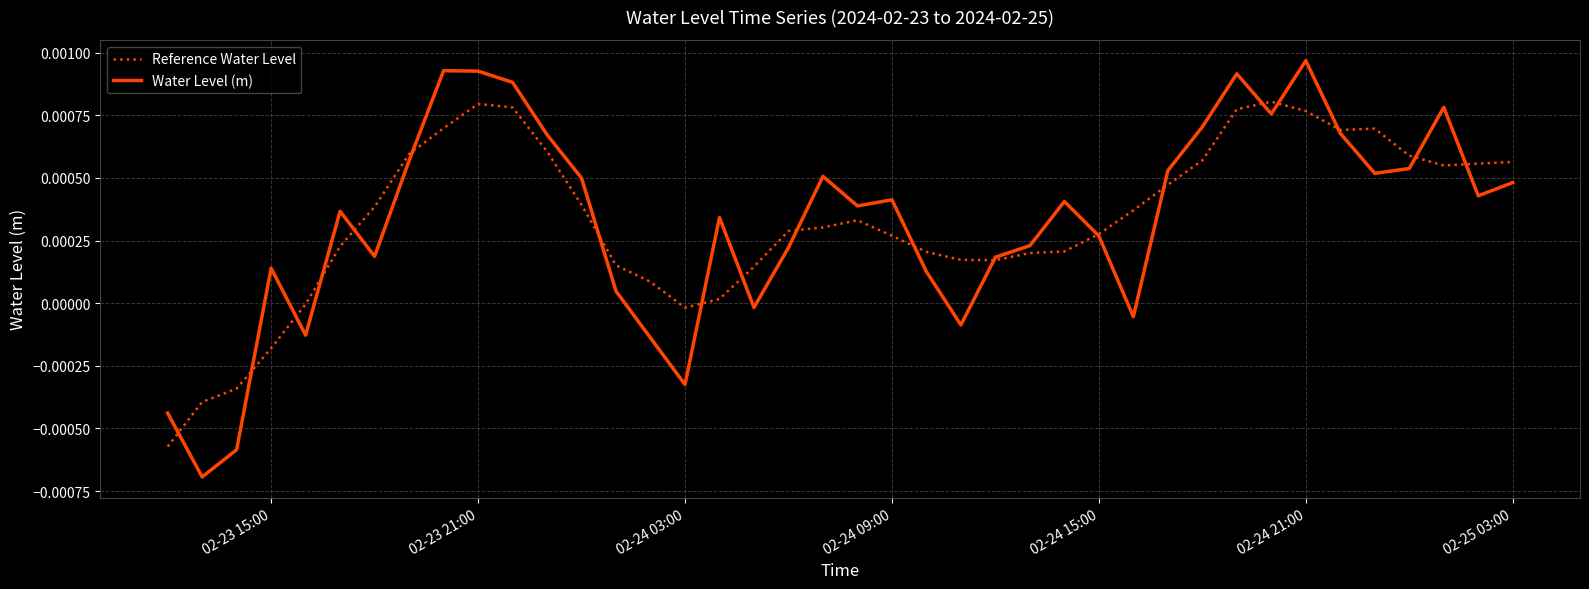

Which series has the widest spread of values?

Water Level (m)